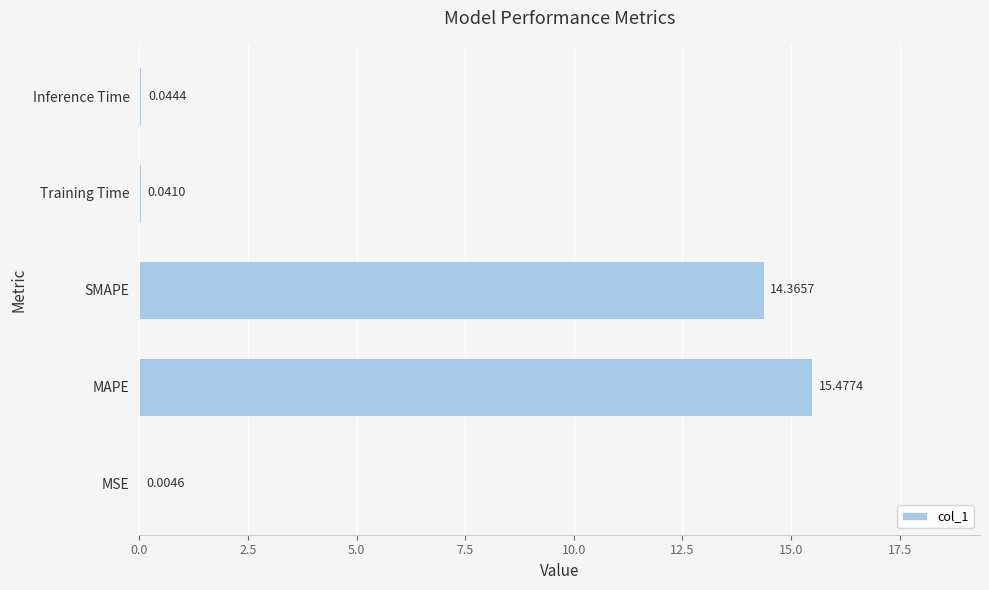

What is the sum of all values?

29.9